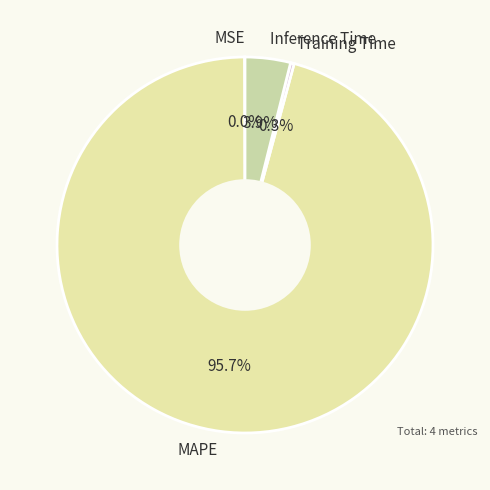

Which category has the biggest portion of the pie?

MAPE